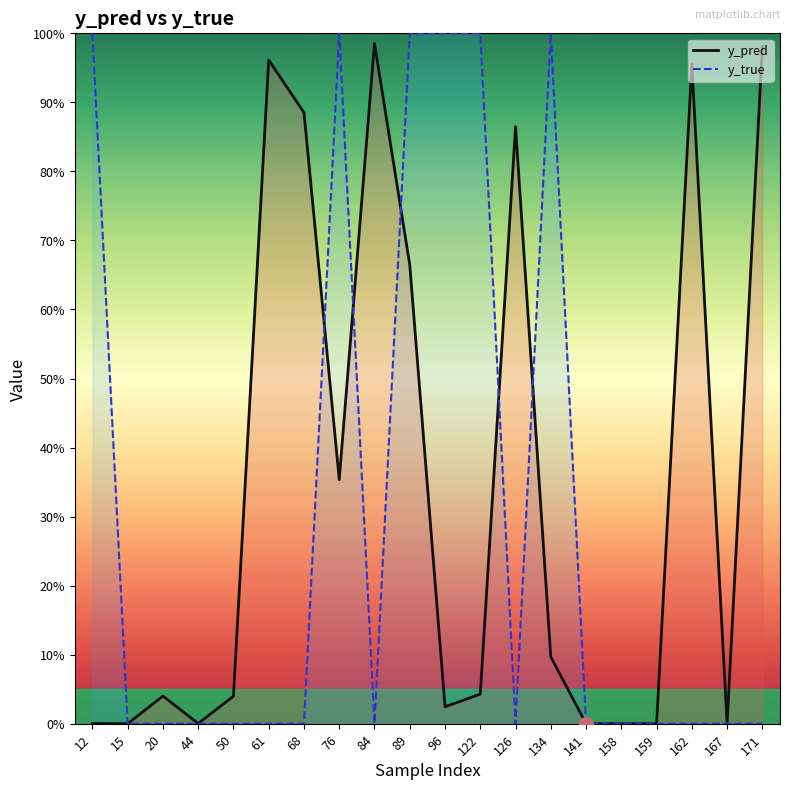

Count the y_true values in the range 0 to 1.

20